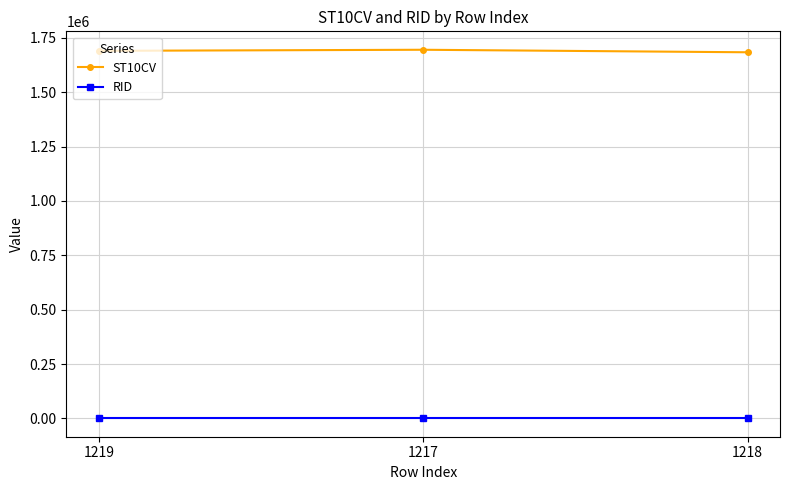

At how many categories does at least one series exceed 1100623?

3